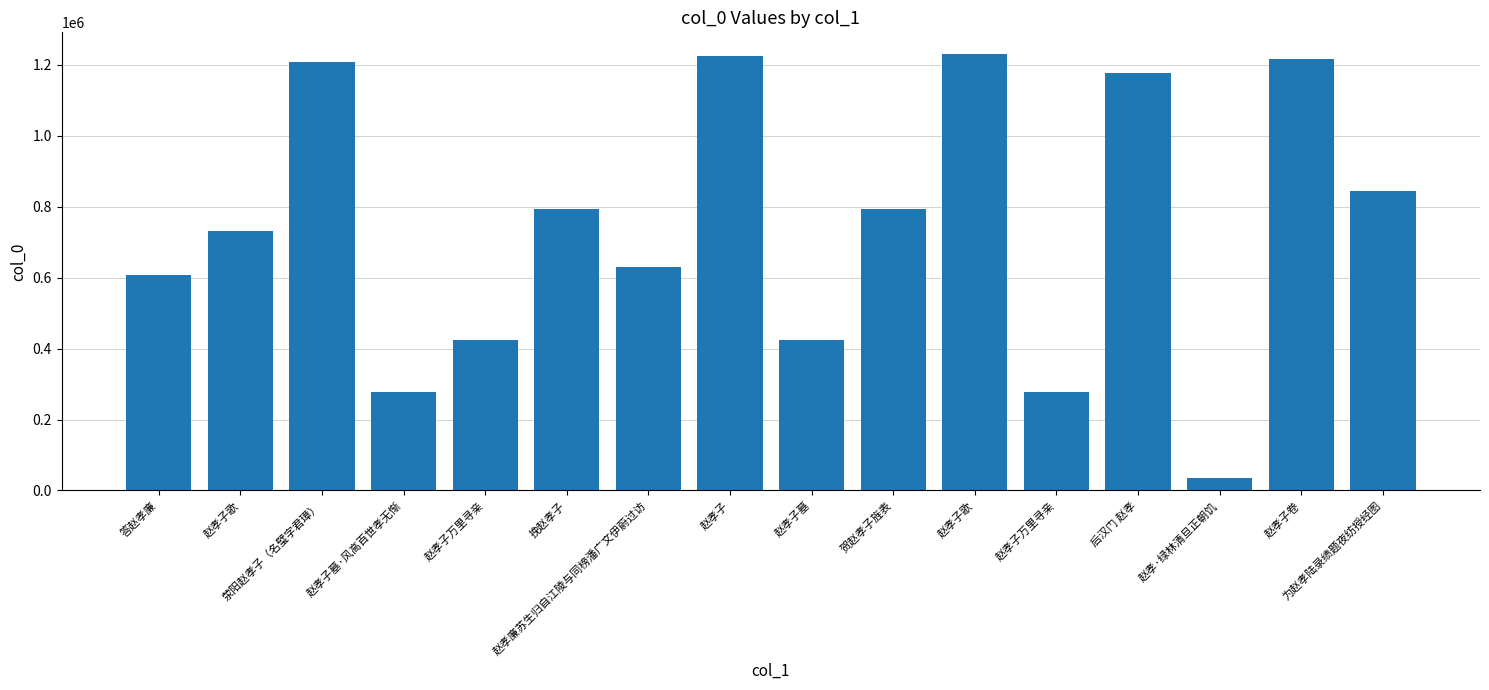

What is the sum of all values?

11898771